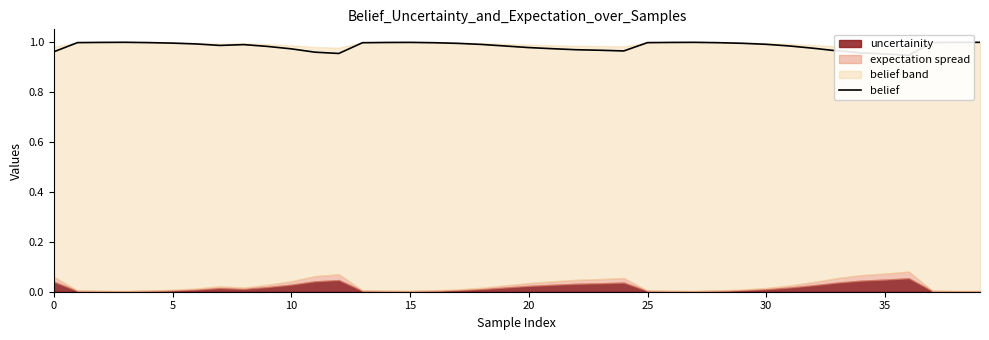

The chart shows a value of 1.7 at 11. True or false?

False